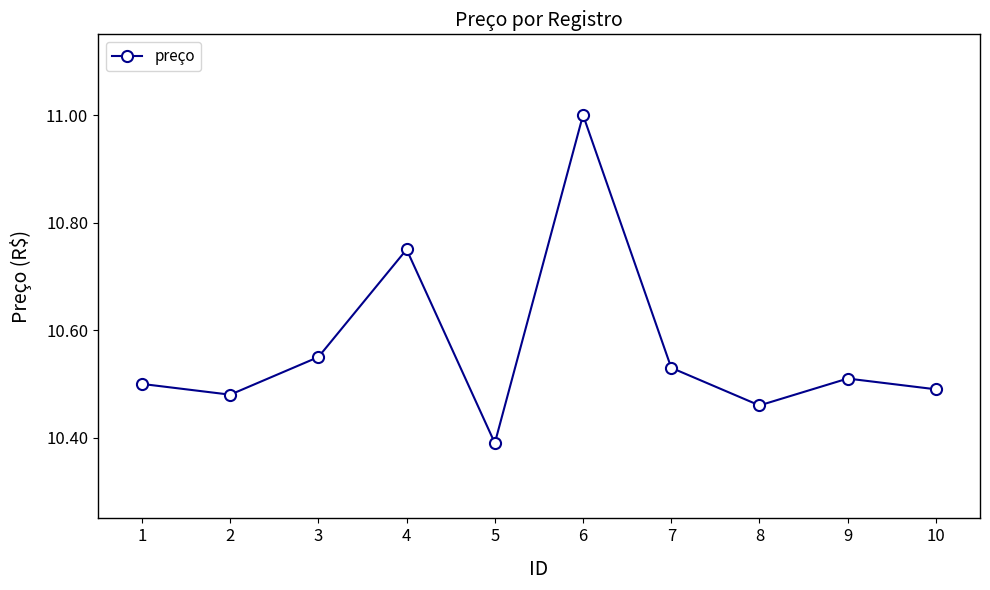

Rank the categories by value from highest to lowest.

6, 4, 3, 7, 9, 1, 10, 2, 8, 5